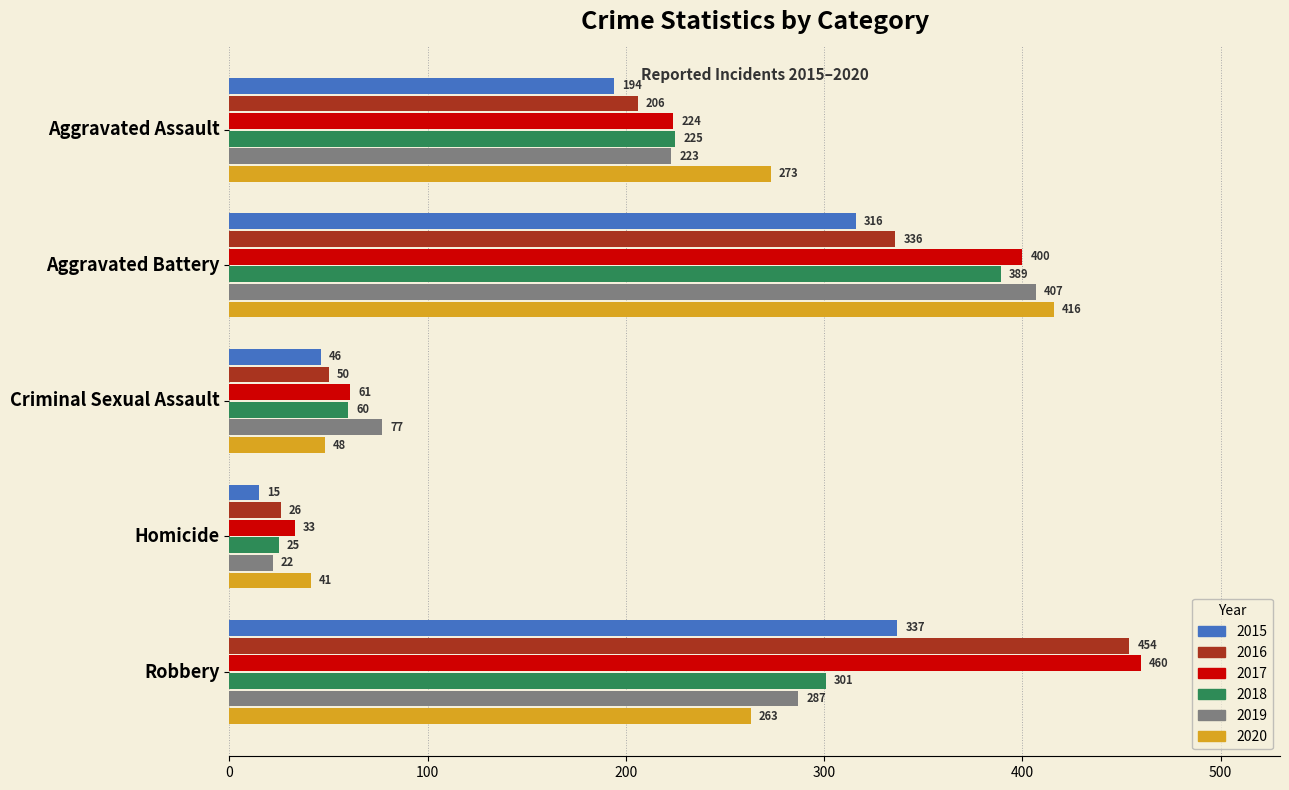

What is the sum of the 2017 values at Robbery and Homicide?

493